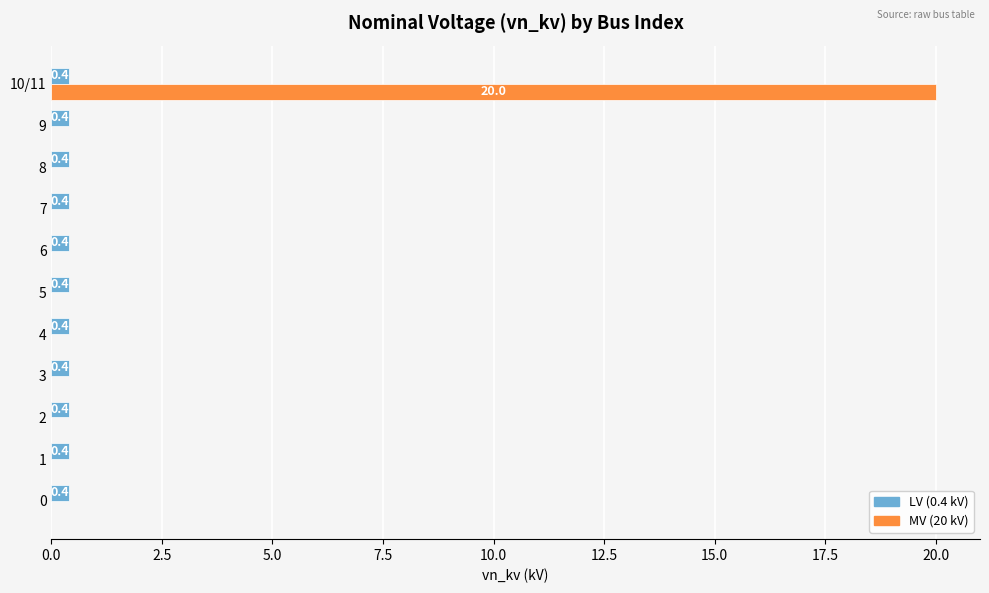

What is the total value across all series at 5?

0.4